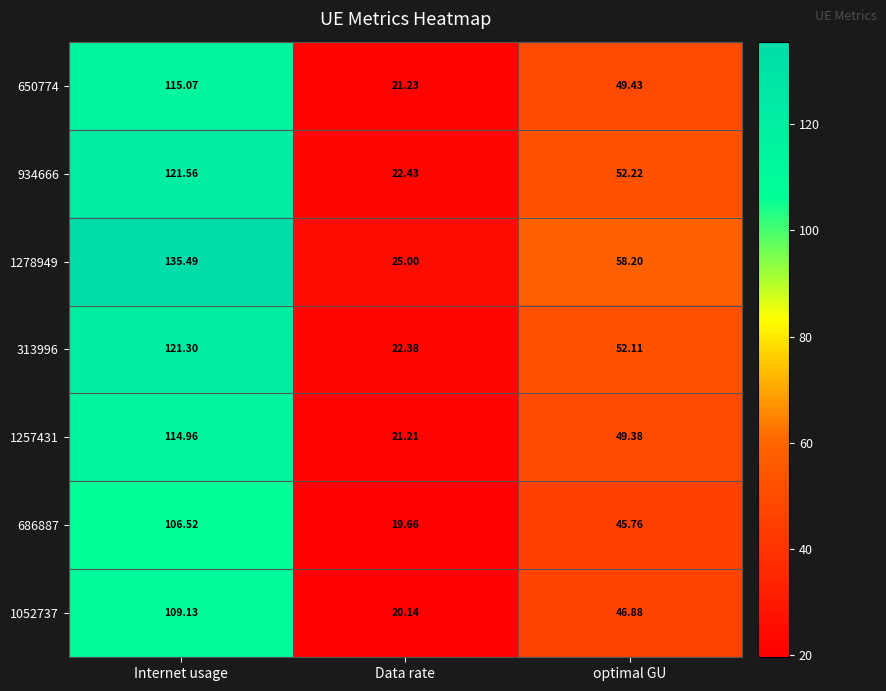

What is the difference between the highest and lowest values at Internet usage?

29.0